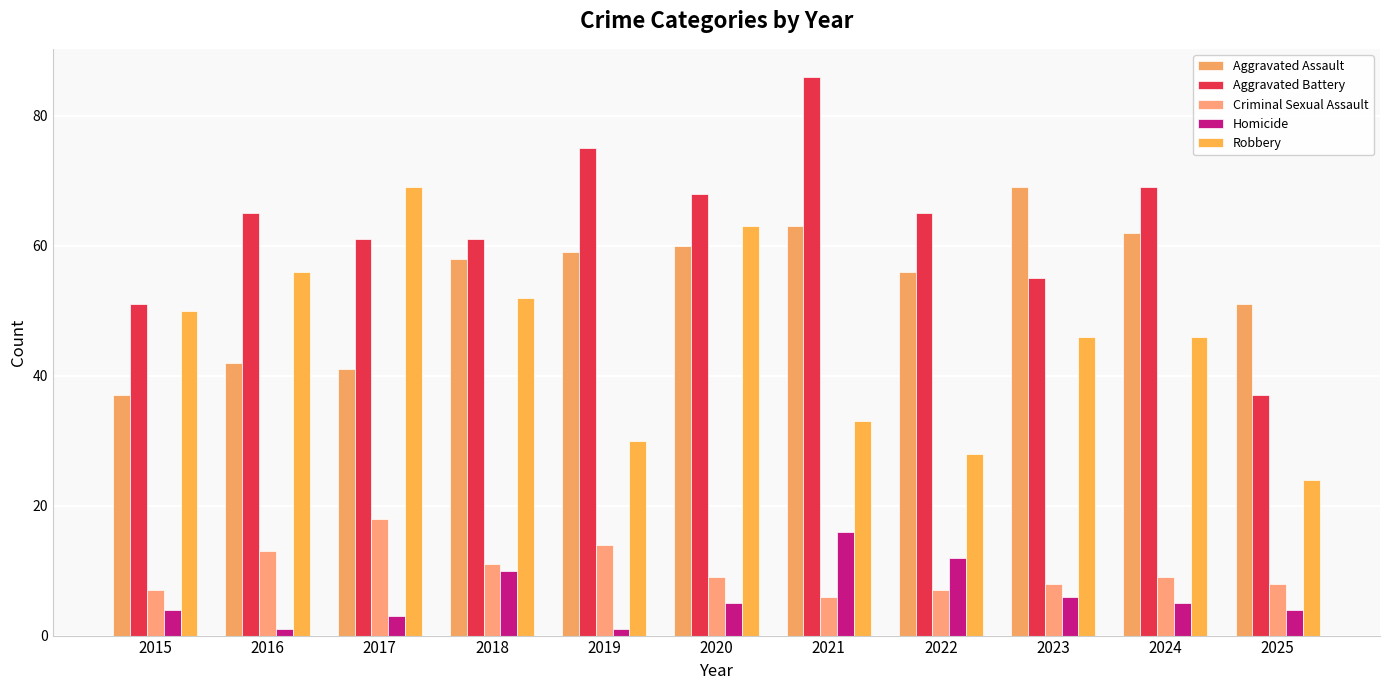

Is the value of Criminal Sexual Assault at 2015 greater than the value of Robbery at 2018?

No